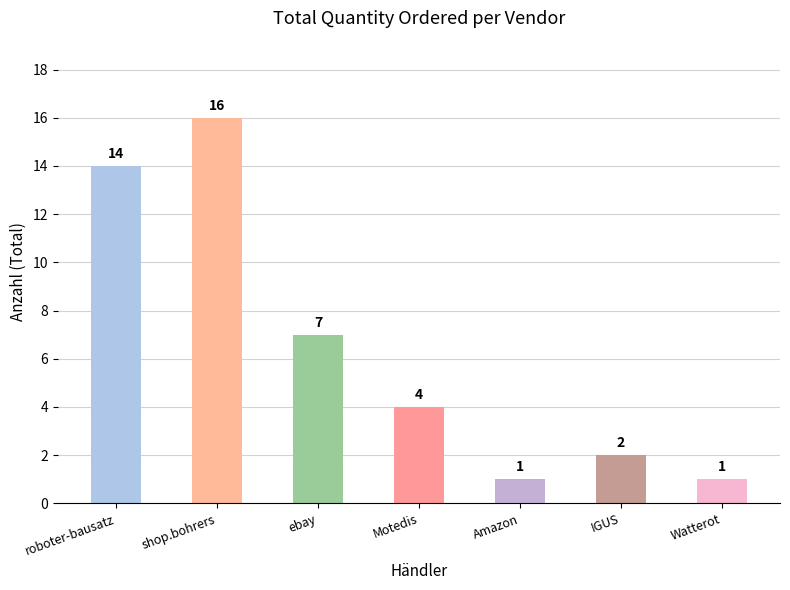

Which category has the highest value across all series?

shop.bohrers